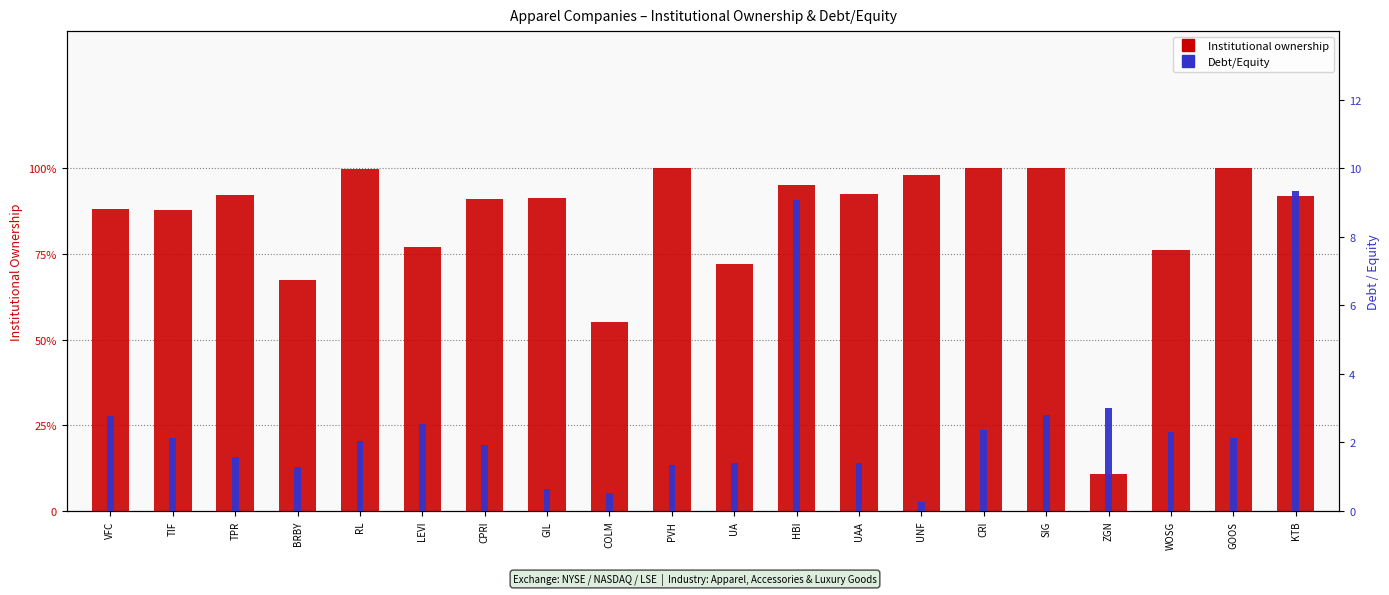

Which series changed the most between TIF and UNF?

Debt/Equity